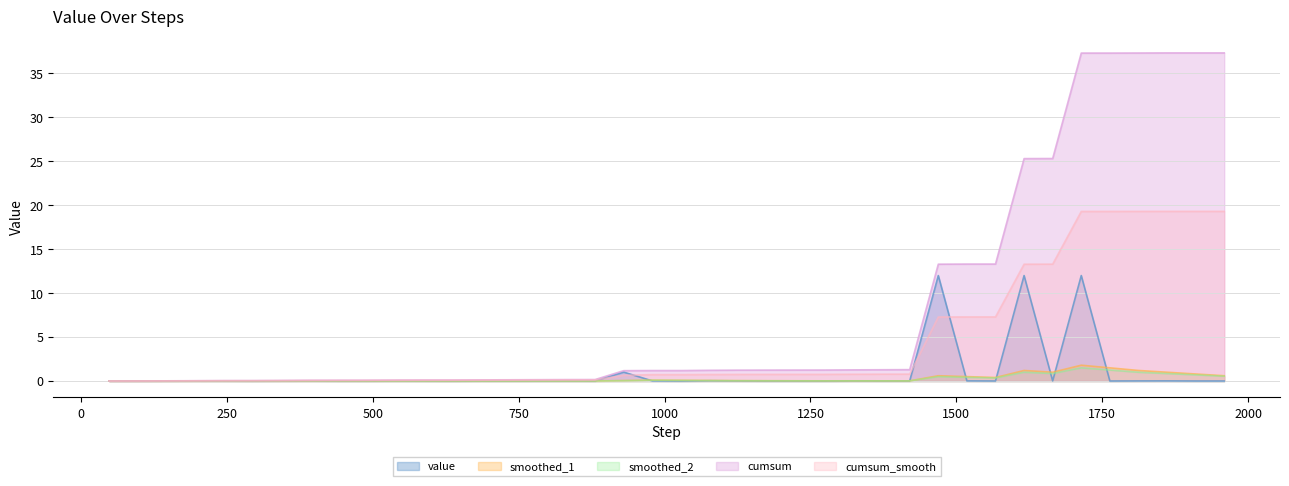

Where is smoothed_2 nearest to the value 0?

48